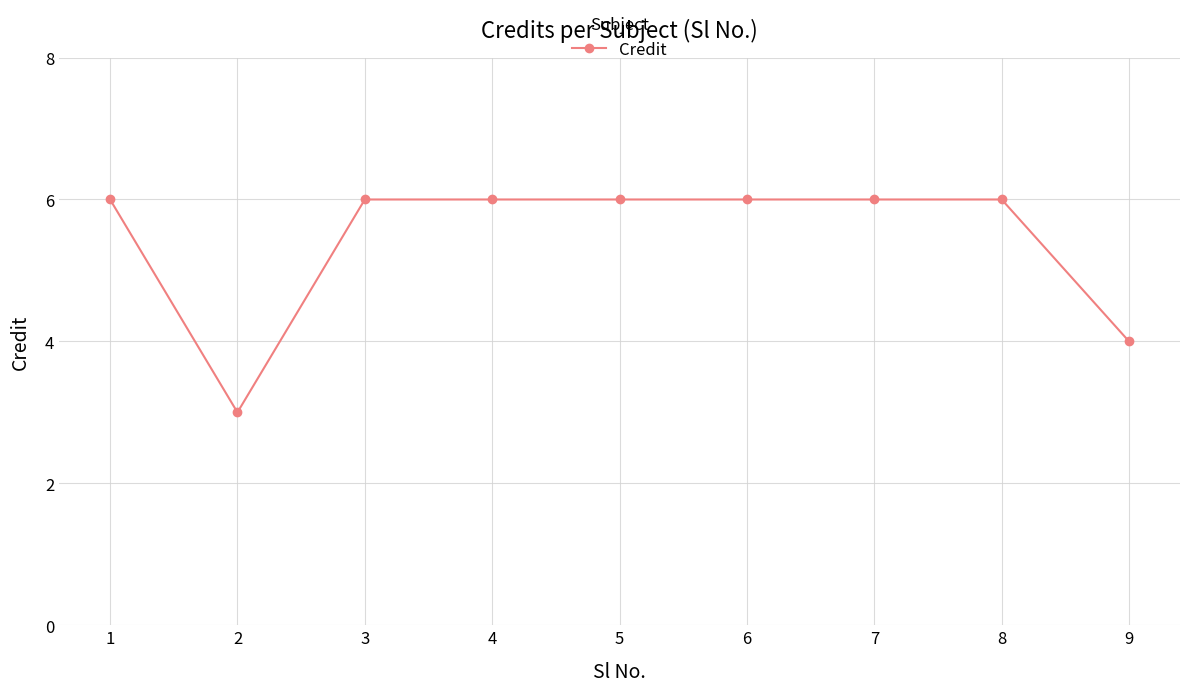

How many values are below 6?

2